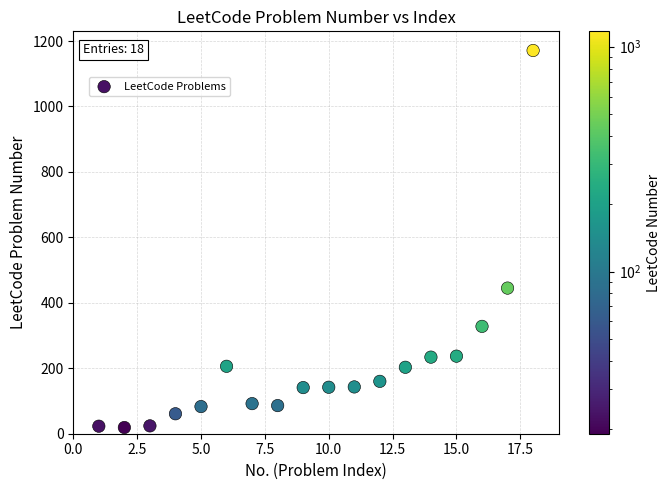

What is the range of X values (max minus min)?

17